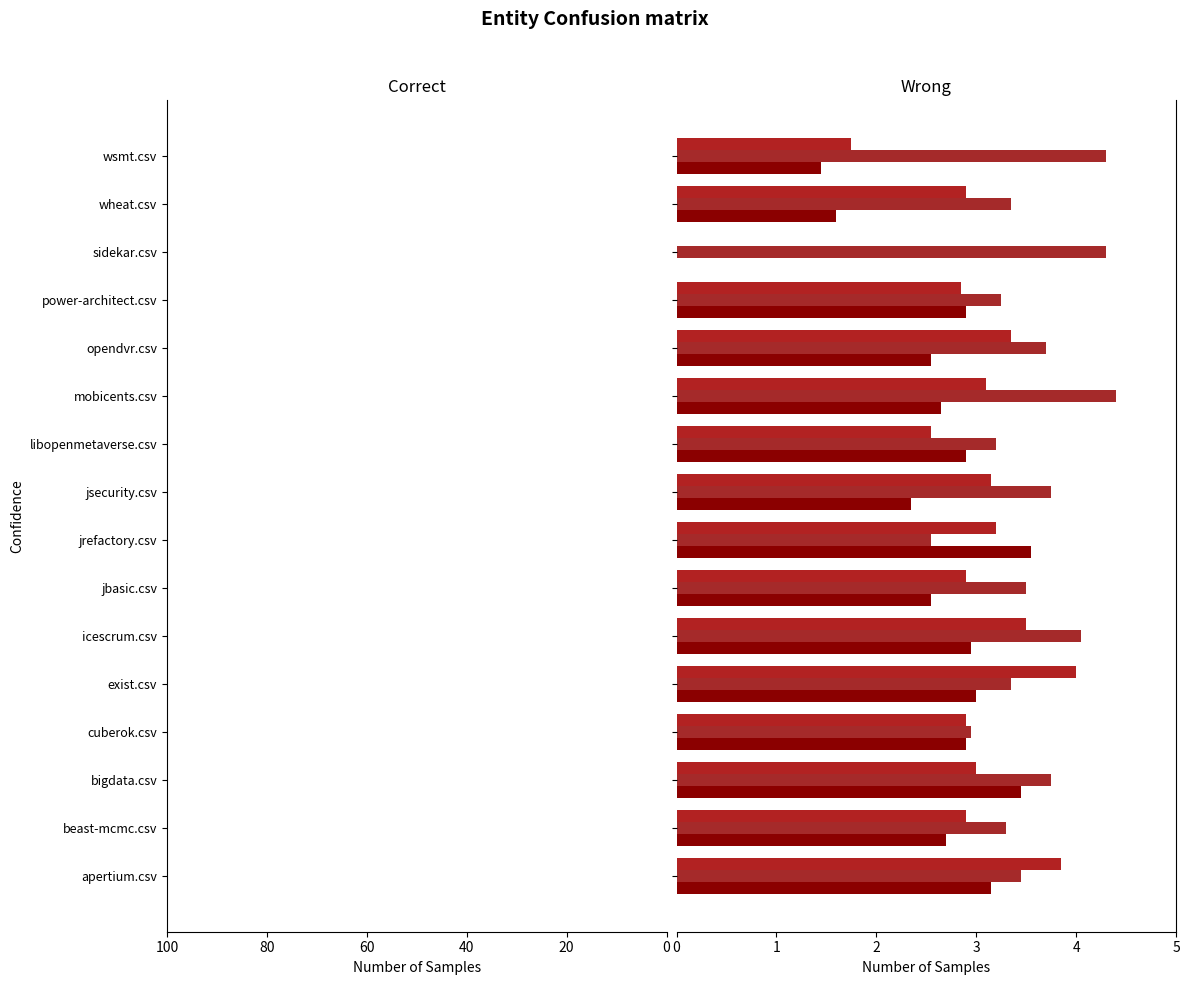

How many positive values does the exist.csv series have?

15